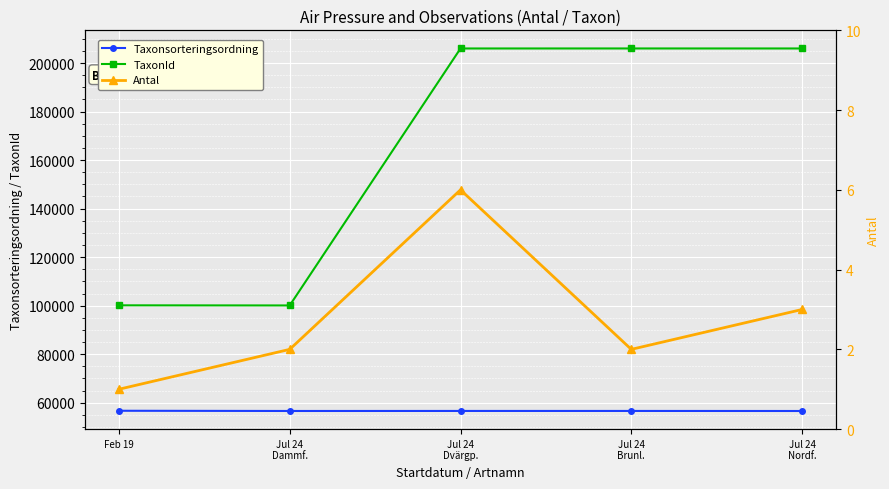

Which category has the highest value across all series?

Jul 24
Brunl.